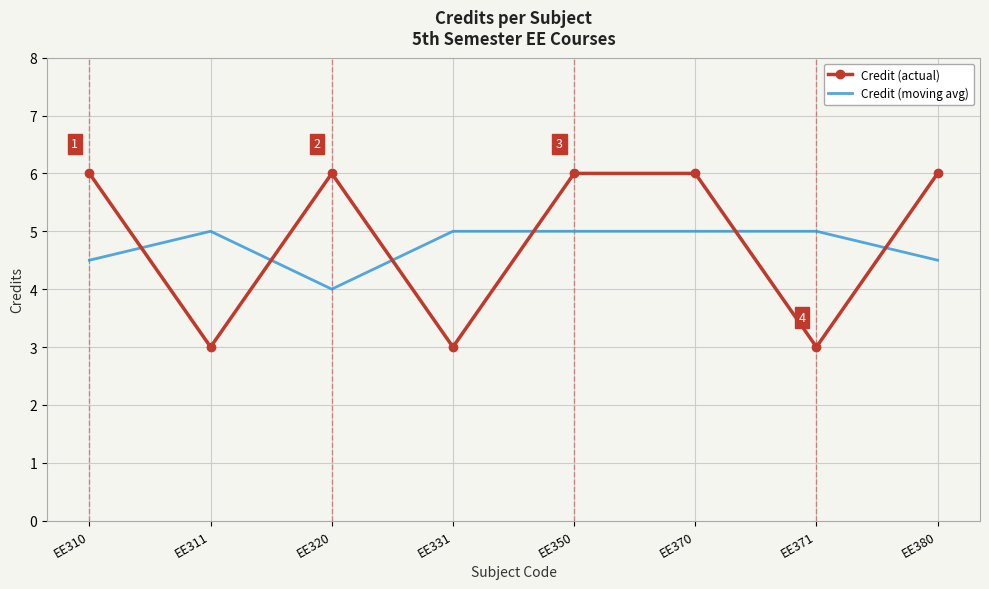

What is the difference between the maximum and minimum values in the Credit (moving avg) series?

1.0